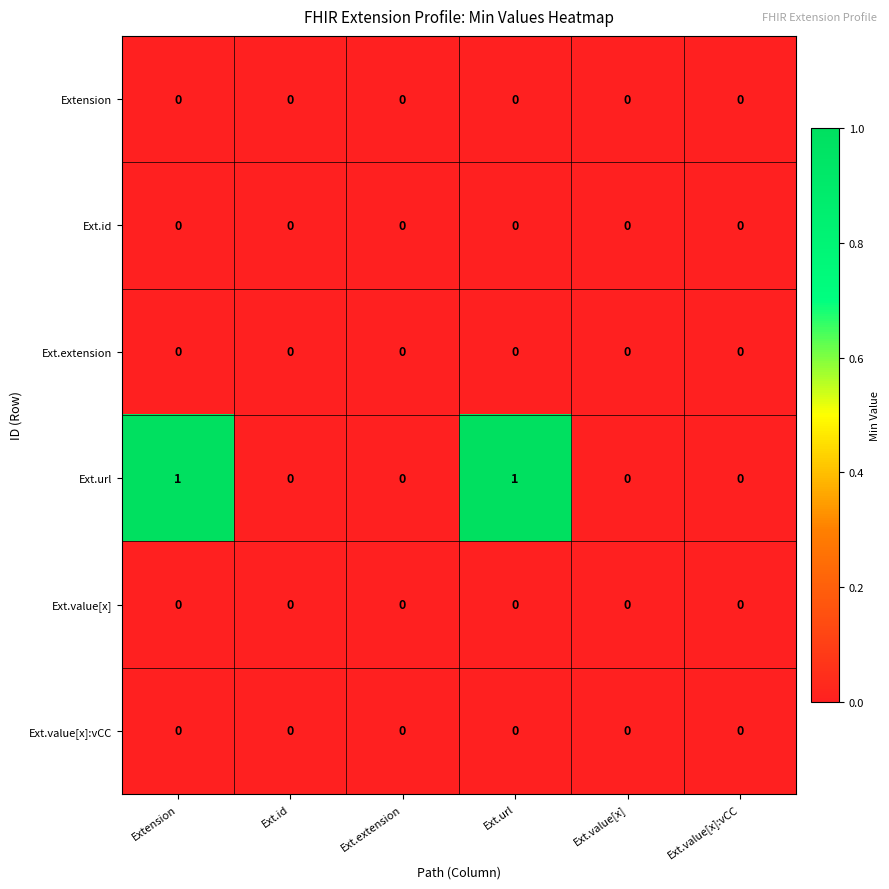

Which series has the widest spread of values?

Ext.url